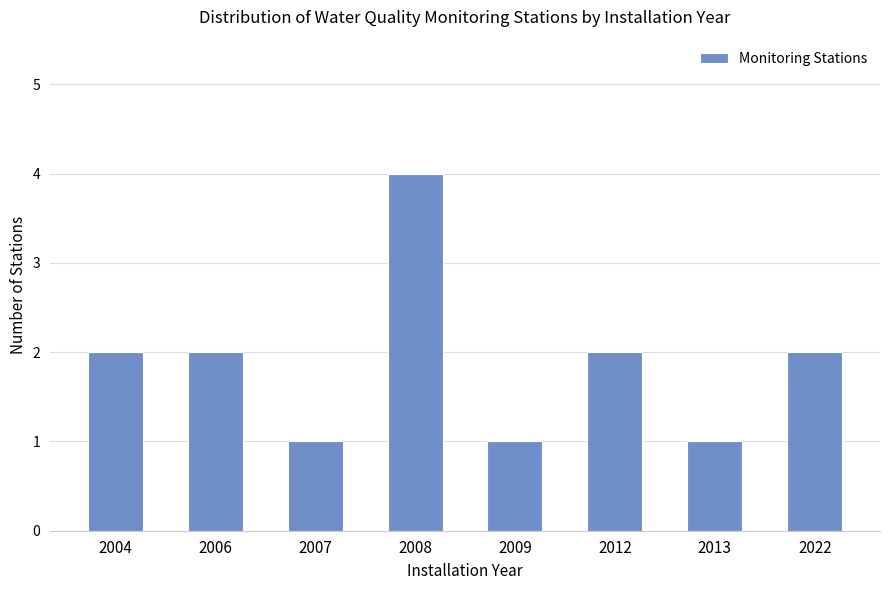

Count the number of categories in the chart.

8